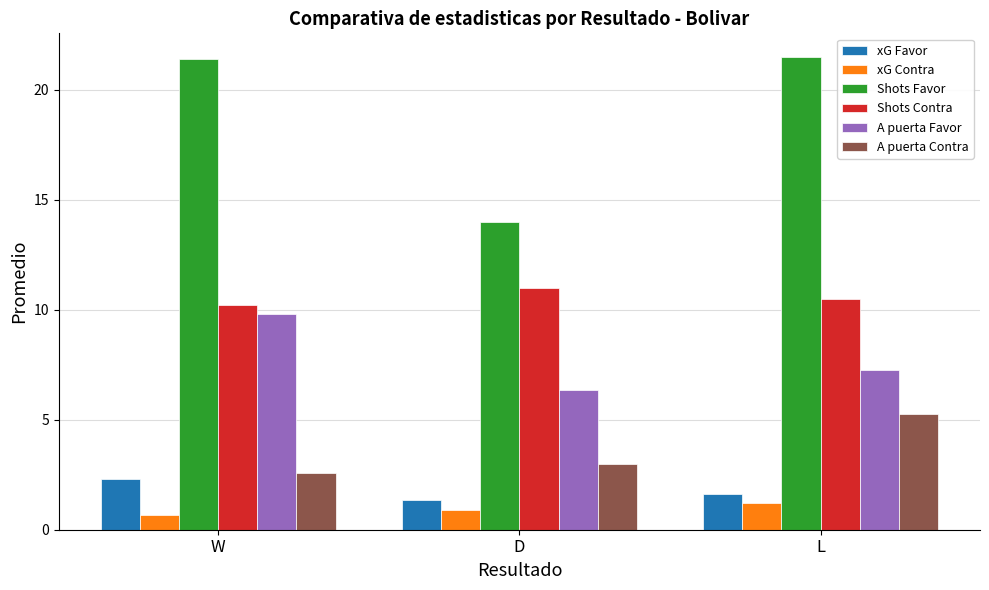

Which series has the widest spread of values?

Shots Favor